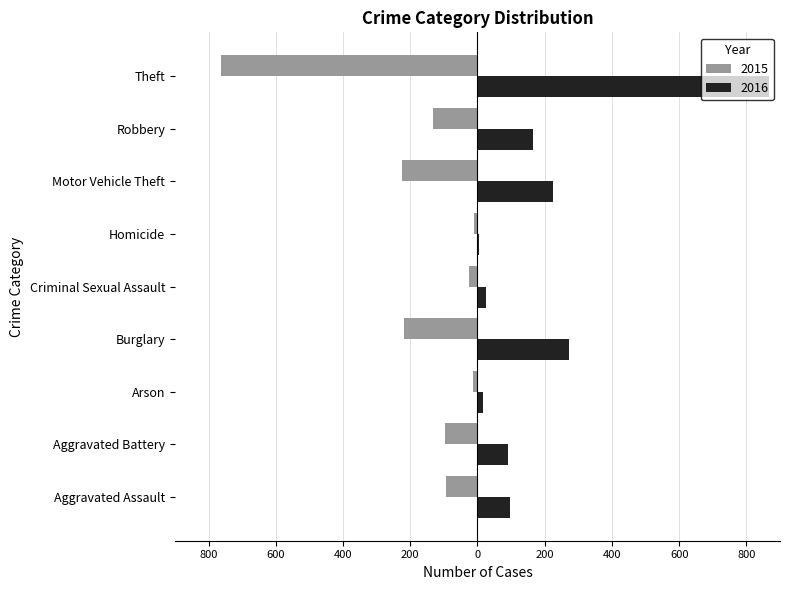

Which series has the widest spread of values?

2016